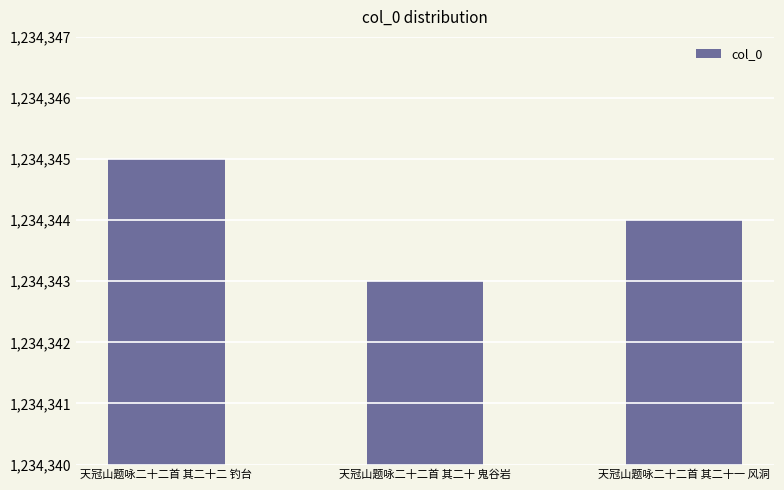

What is the value of the 3rd bar from the left?

1234344